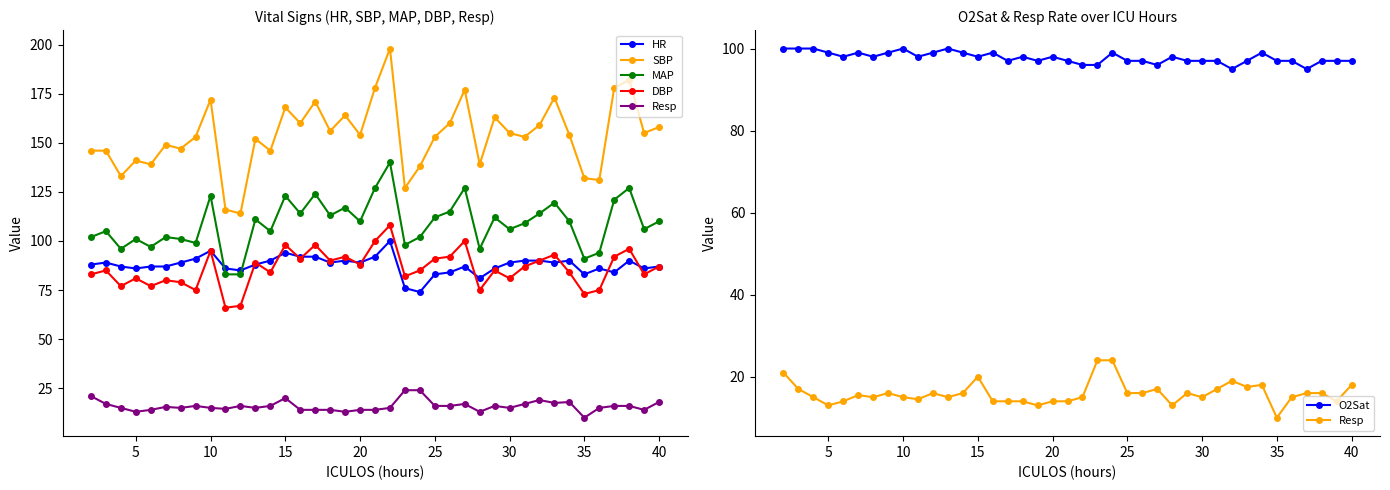

What is the difference between the maximum and minimum values in the HR series?

26.0